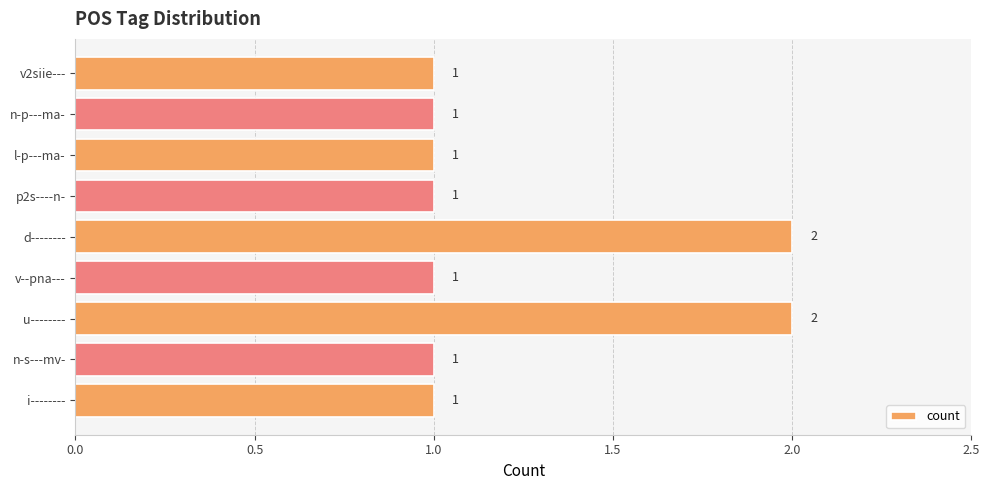

What is the smallest value displayed?

1